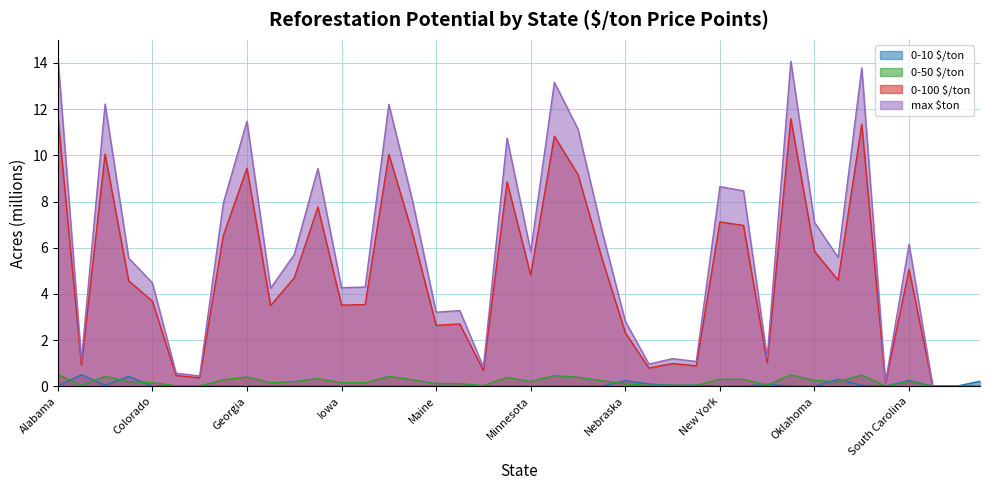

True or false: 0-100 $/ton and 0-50 $/ton intersect in this chart.

False